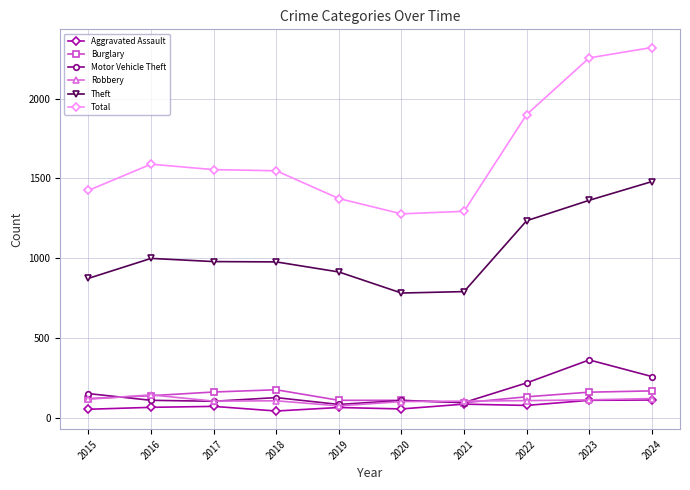

Which series has the widest spread of values?

Total